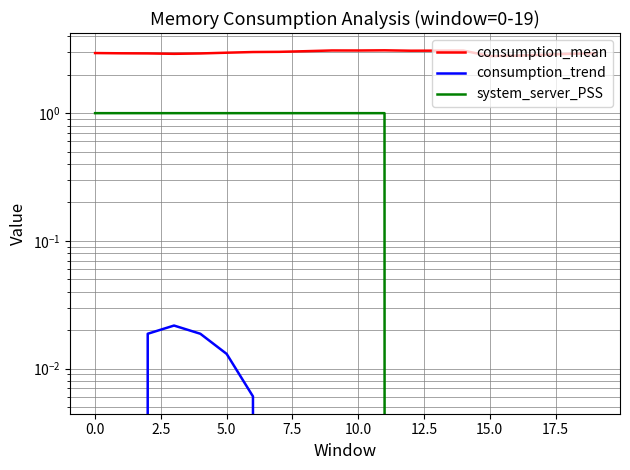

True or false: system_server_PSS has a value of 1.0 at 11.

True